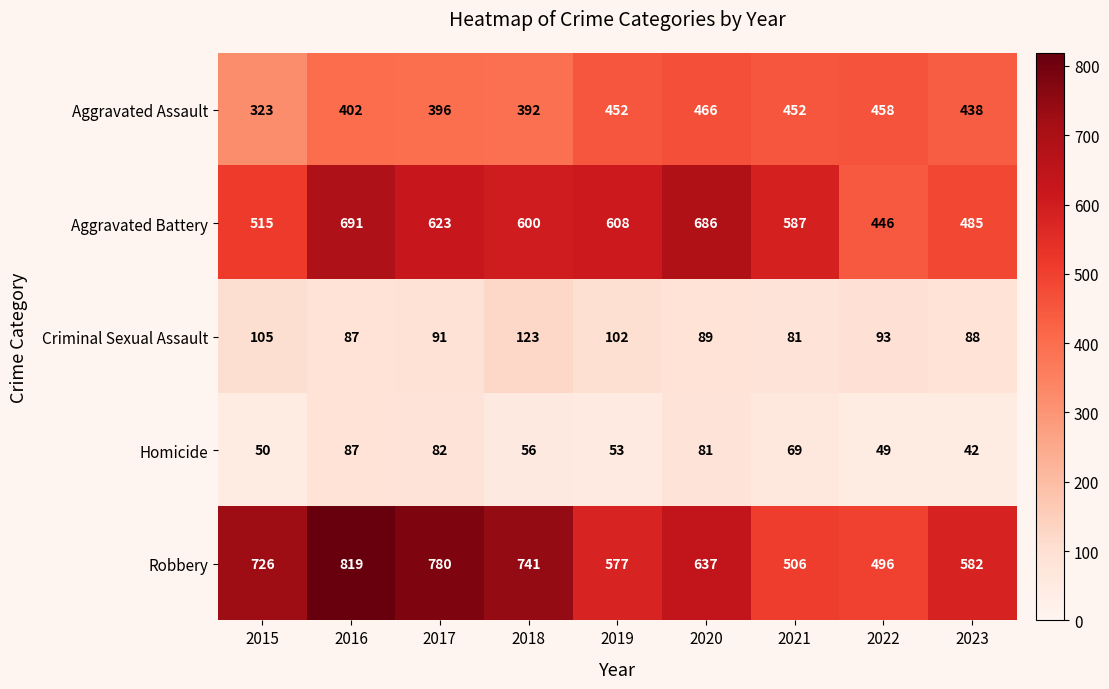

What is the minimum value shown in the chart?

42